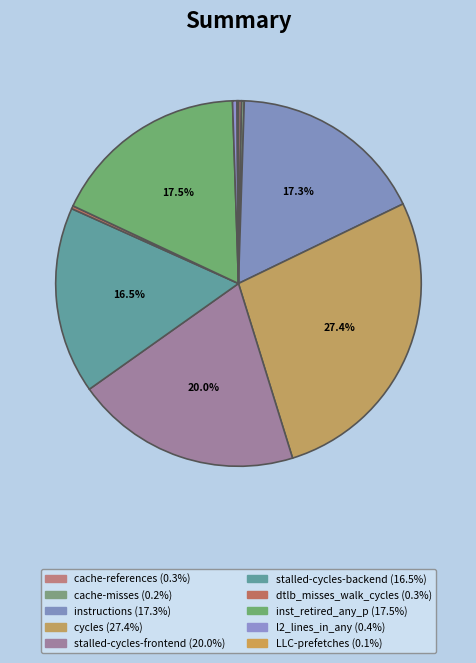

What is the change in value from cache-misses to stalled-cycles-backend?

+37155045764